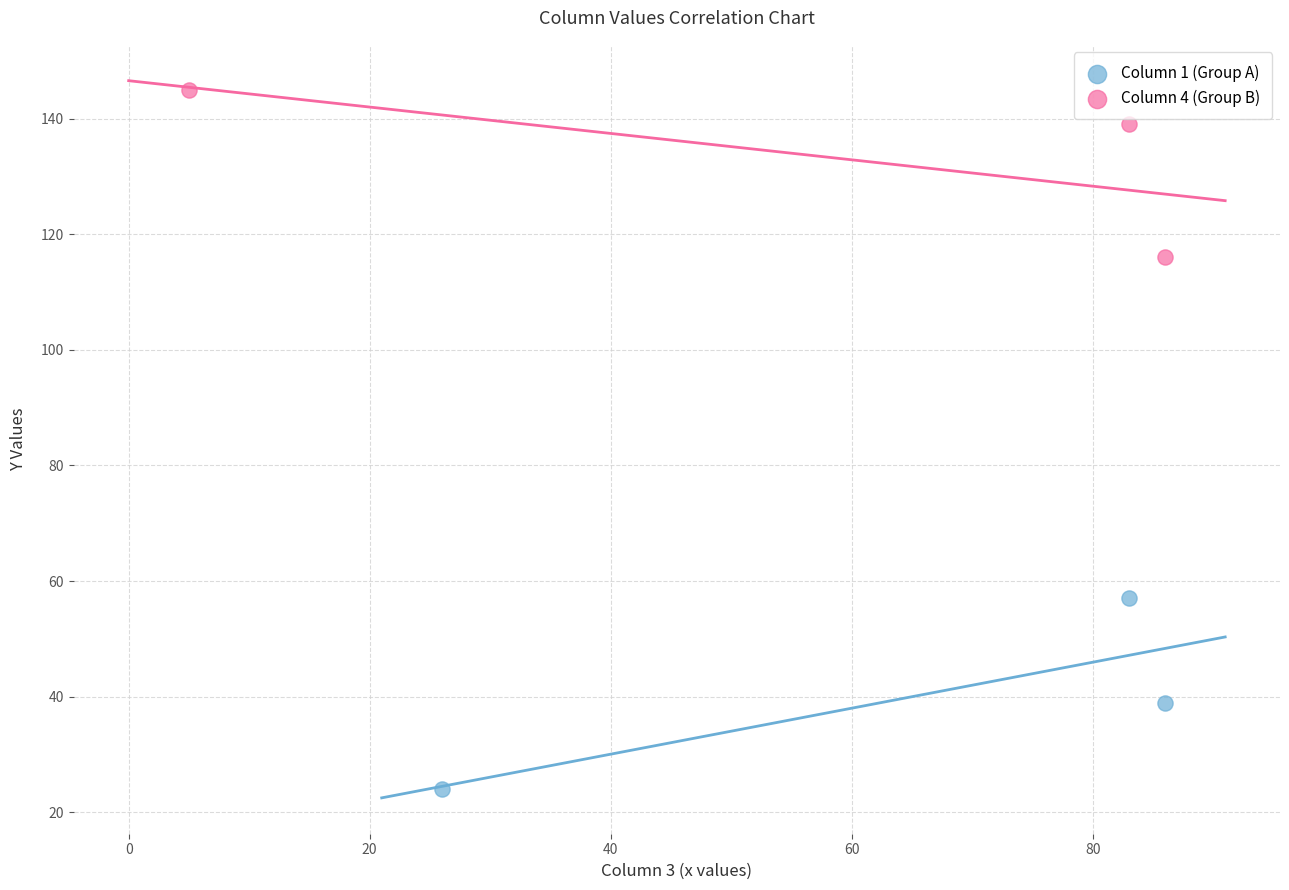

Which series contains the lowest Y value?

Column 1 (Group A)